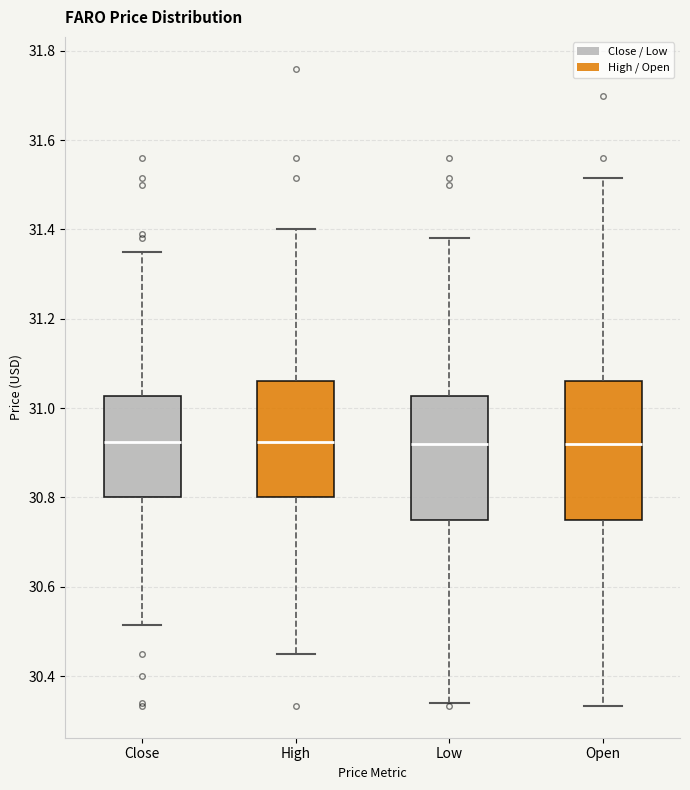

Which box is the tallest, from its lower edge to its upper edge?

Open